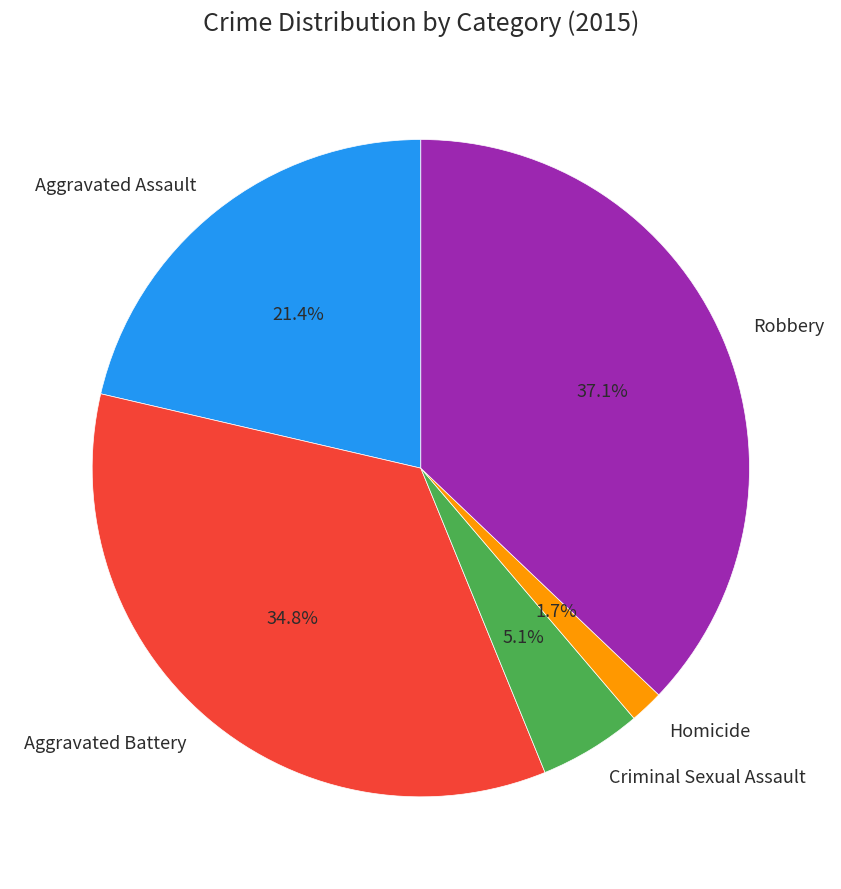

Is there any slice that represents more than half of the pie?

No